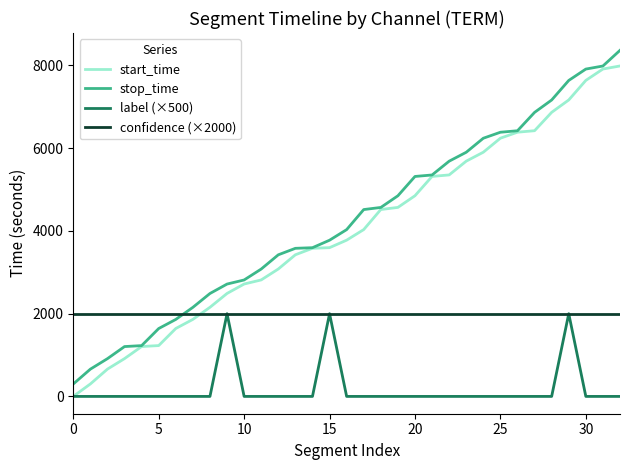

True or false: start_time and confidence (×2000) cross at least once.

True